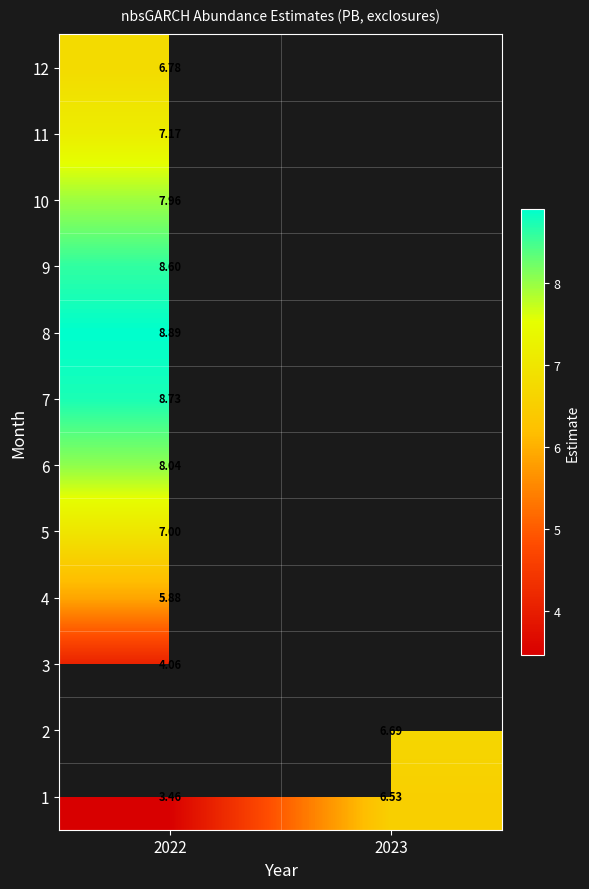

Is the value of 9 at 2022 greater than the value of 12 at 2022?

Yes